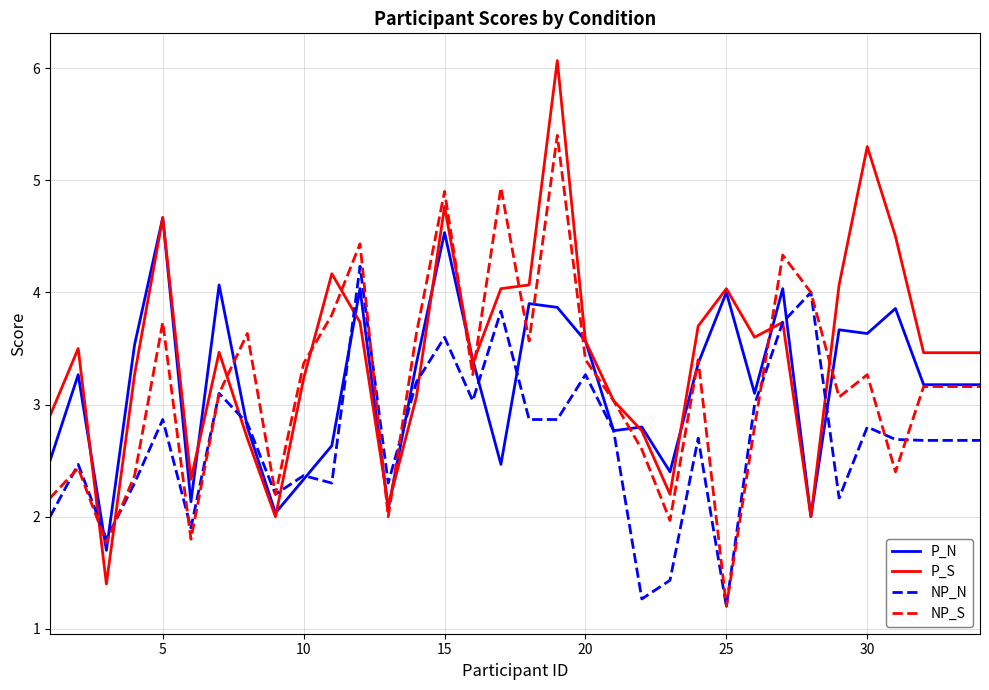

After their last crossing, which series has the higher values: NP_N or P_S?

P_S